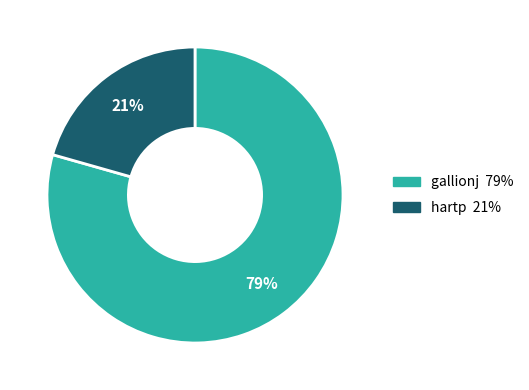

Count the number of slices in the pie.

2